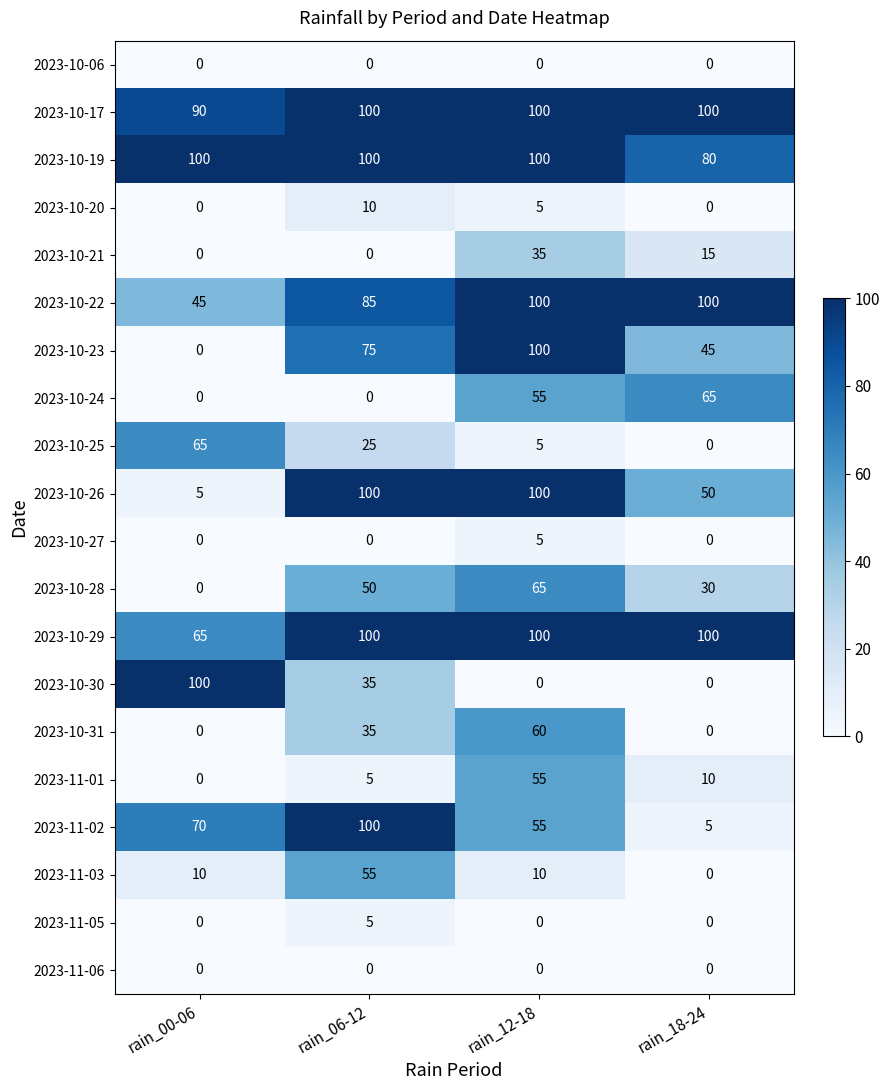

At which label is 2023-10-29 closest to 82?

rain_00-06